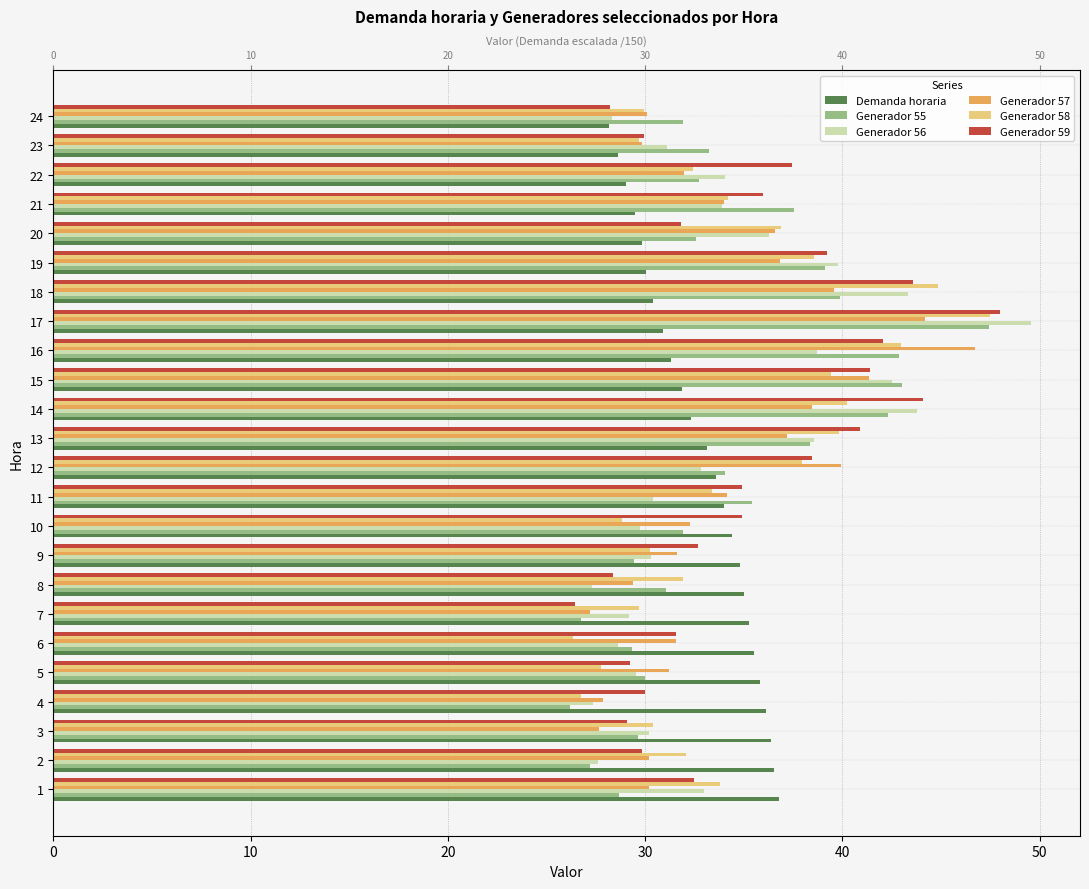

What is the value of the Demanda horaria bar at the 7th from the left?

35.2